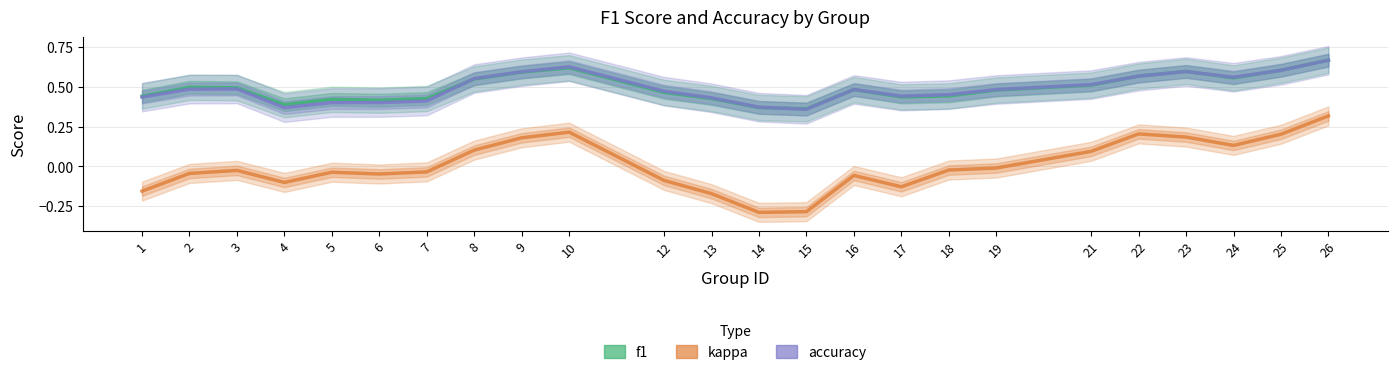

The value of kappa at 19 is -0.0. True or false?

True